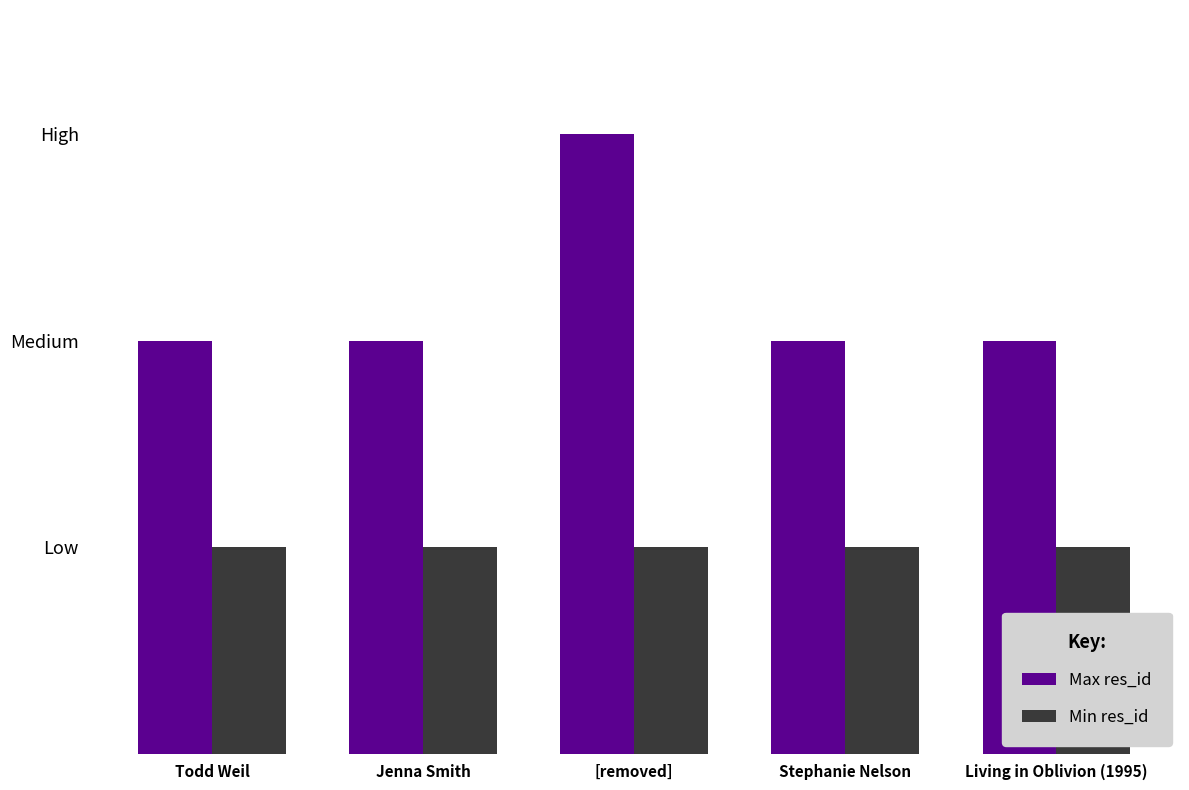

What is the spread (max minus min) of values at Jenna Smith?

1